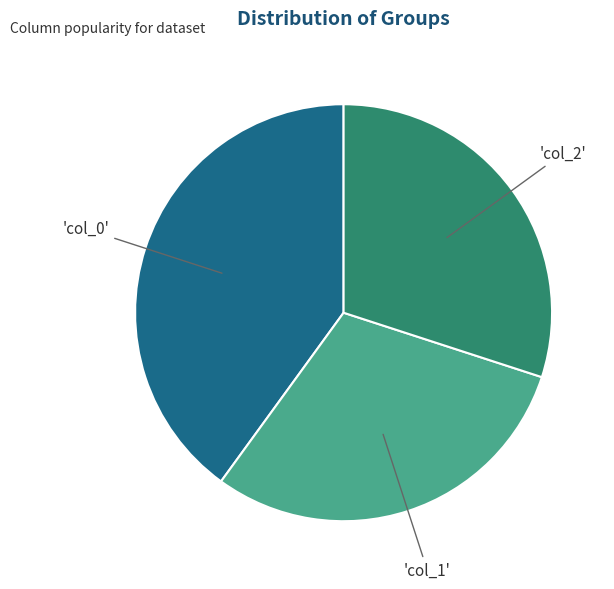

Is there any slice that represents more than half of the pie?

No